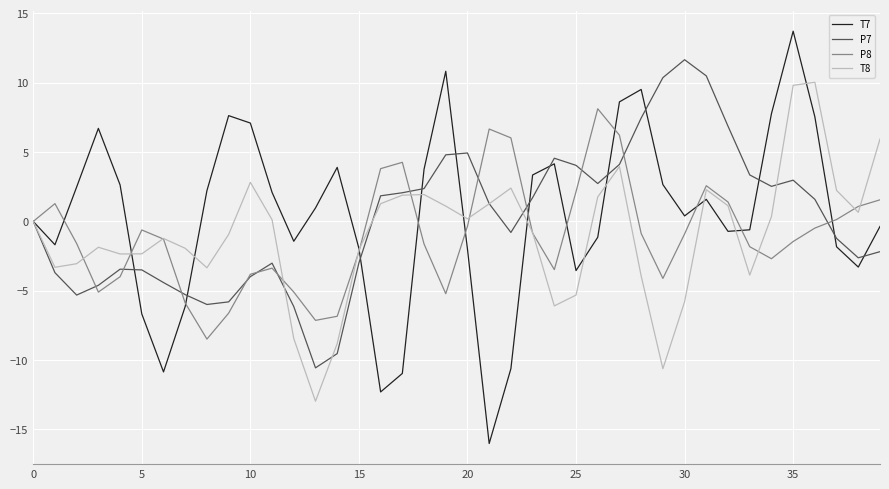

True or false: P8 has more than 2 points higher than both neighbors.

True